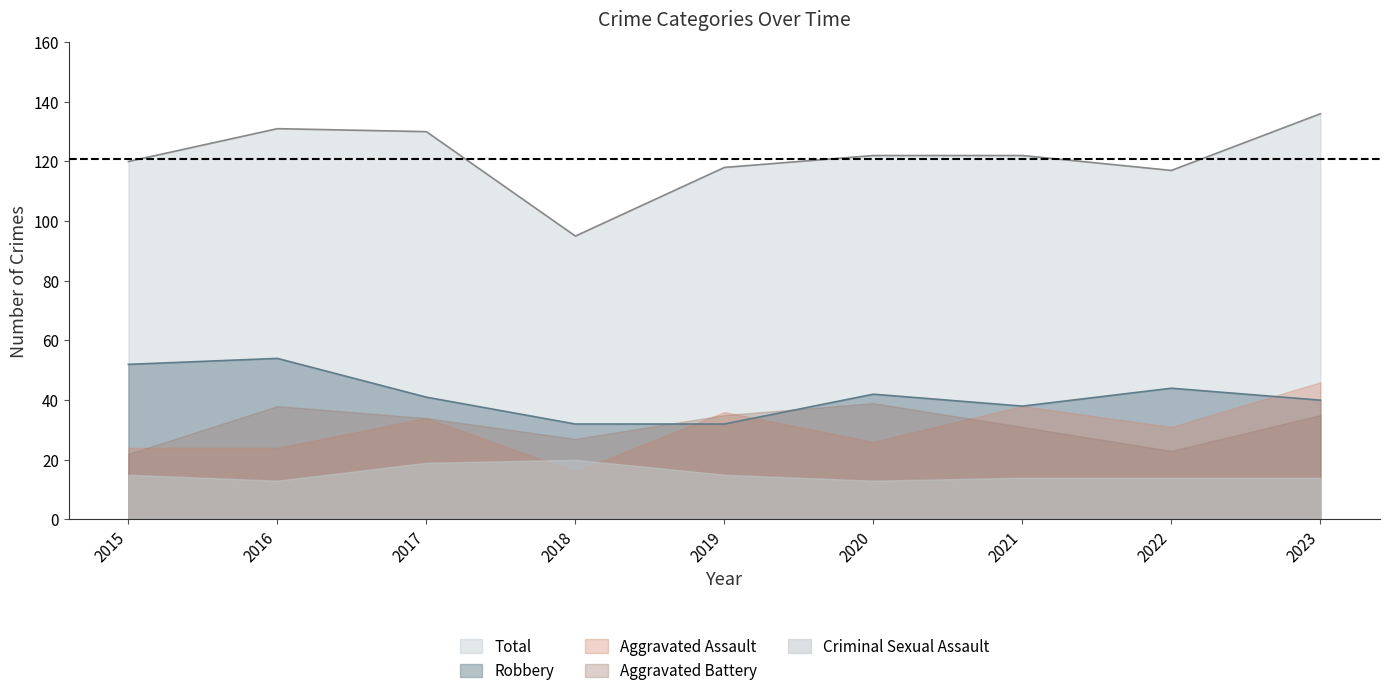

True or false: Criminal Sexual Assault and Aggravated Battery intersect in this chart.

False